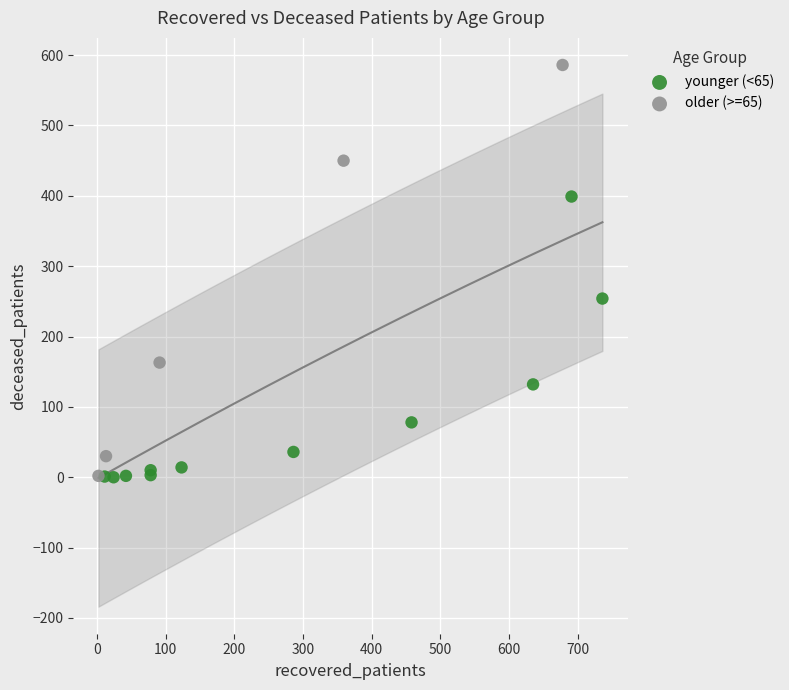

Which series has the largest Y range (max minus min)?

older (>=65)